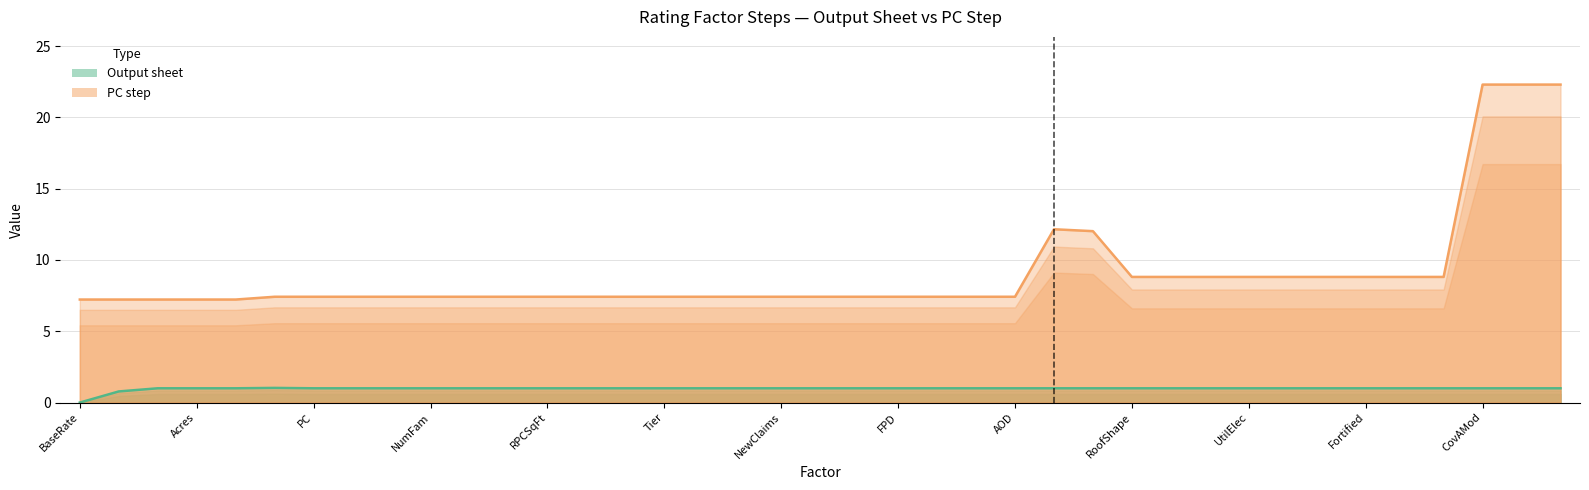

Is it true that Output sheet equals 1.0 at NewClaims?

True